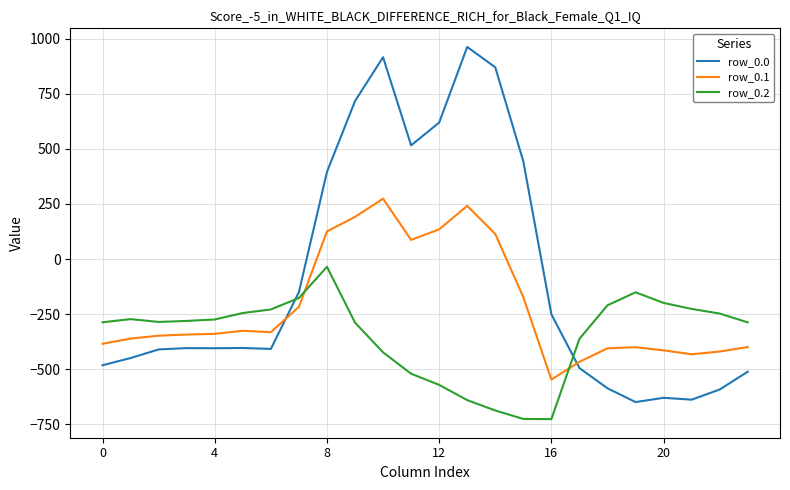

What are all the series names shown in the legend?

row_0.0, row_0.1, row_0.2